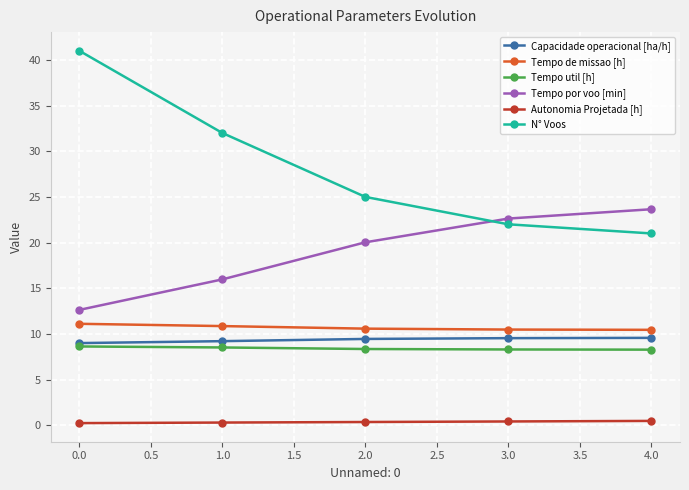

Which series has the largest total across all categories?

N° Voos